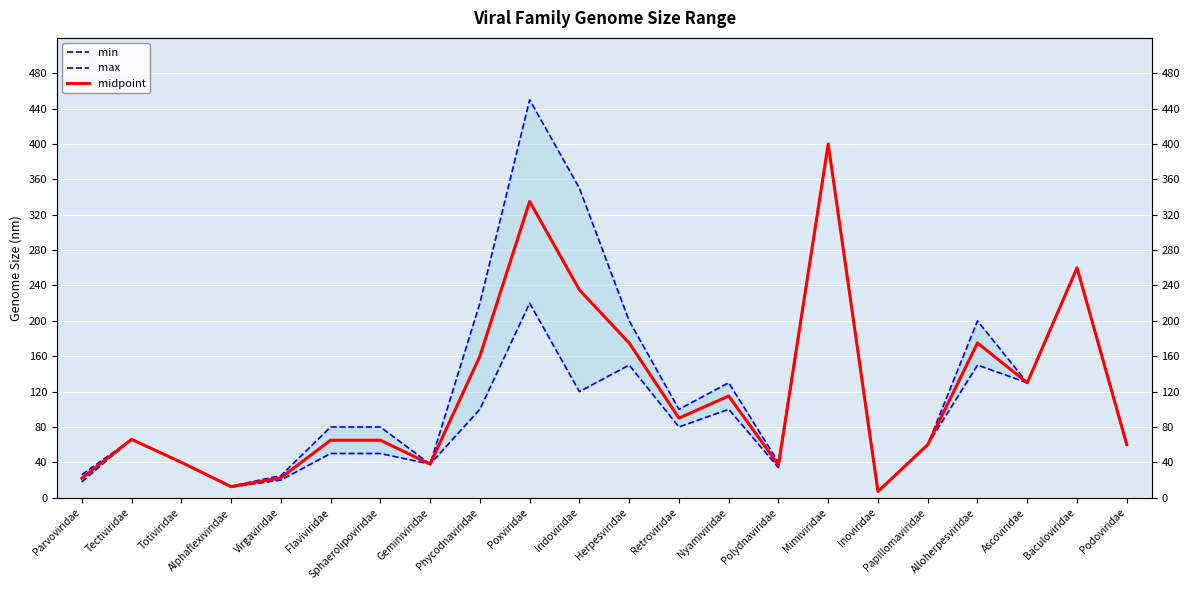

True or false: min and max cross at least once.

False